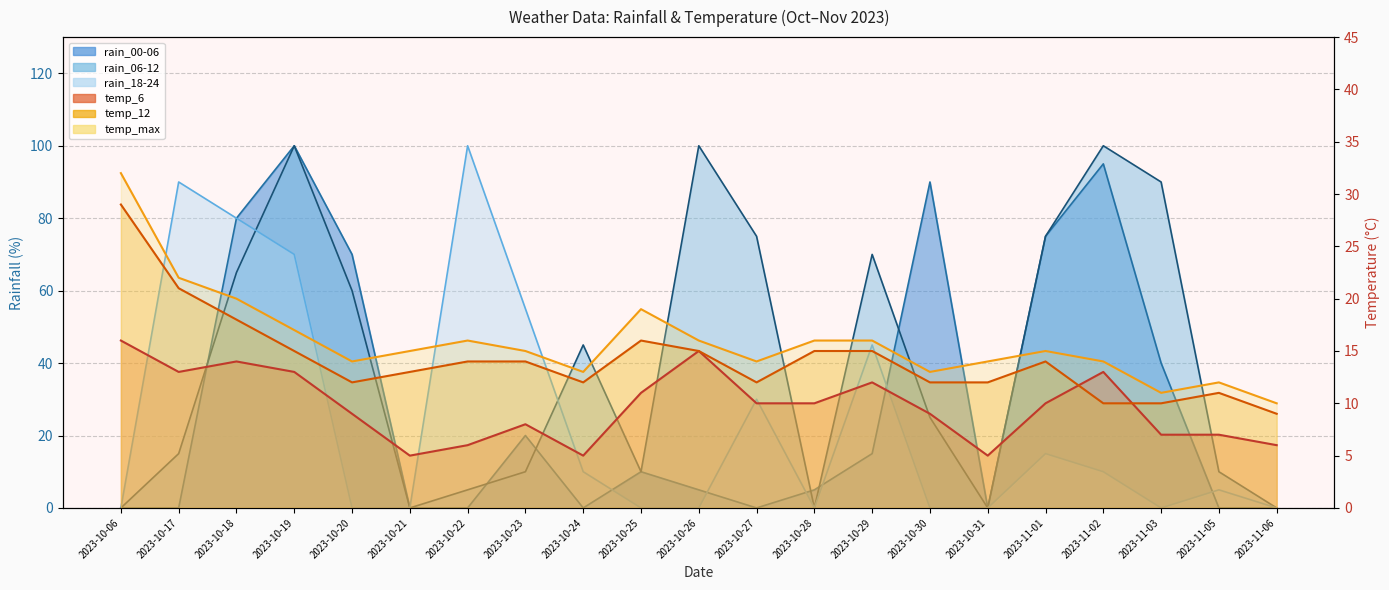

What is the spread (max minus min) of values at 2023-10-22?

100